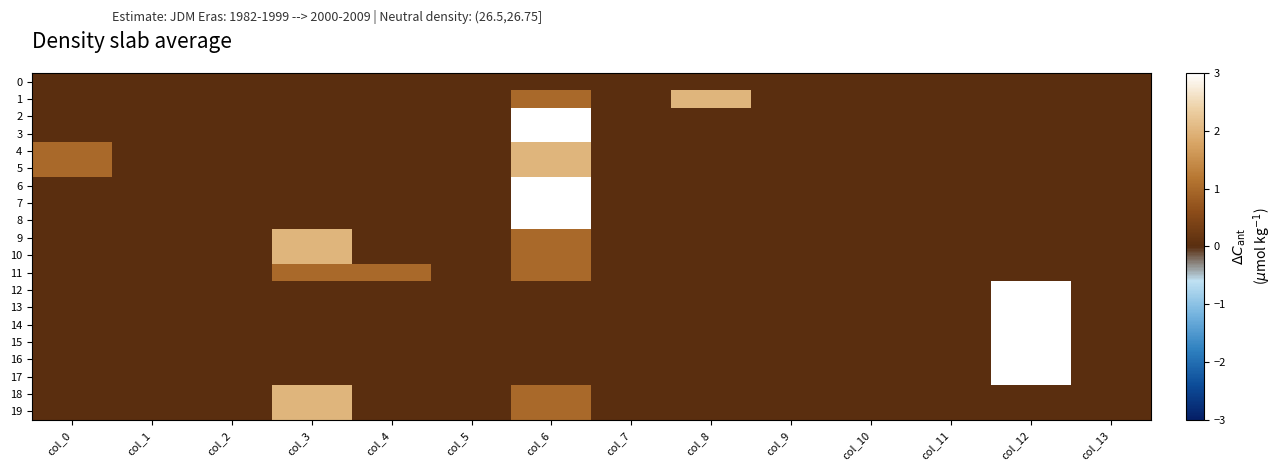

Reading left to right, extract all data points from this chart.

0: col_0=0	col_1=0	col_2=0	col_3=0	col_4=0	col_5=0	col_6=0	col_7=0	col_8=0	col_9=0	col_10=0	col_11=0	col_12=0	col_13=0
1: col_0=0	col_1=0	col_2=0	col_3=0	col_4=0	col_5=0	col_6=1	col_7=0	col_8=2	col_9=0	col_10=0	col_11=0	col_12=0	col_13=0
2: col_0=0	col_1=0	col_2=0	col_3=0	col_4=0	col_5=0	col_6=3	col_7=0	col_8=0	col_9=0	col_10=0	col_11=0	col_12=0	col_13=0
3: col_0=0	col_1=0	col_2=0	col_3=0	col_4=0	col_5=0	col_6=3	col_7=0	col_8=0	col_9=0	col_10=0	col_11=0	col_12=0	col_13=0
4: col_0=1	col_1=0	col_2=0	col_3=0	col_4=0	col_5=0	col_6=2	col_7=0	col_8=0	col_9=0	col_10=0	col_11=0	col_12=0	col_13=0
5: col_0=1	col_1=0	col_2=0	col_3=0	col_4=0	col_5=0	col_6=2	col_7=0	col_8=0	col_9=0	col_10=0	col_11=0	col_12=0	col_13=0
6: col_0=0	col_1=0	col_2=0	col_3=0	col_4=0	col_5=0	col_6=3	col_7=0	col_8=0	col_9=0	col_10=0	col_11=0	col_12=0	col_13=0
7: col_0=0	col_1=0	col_2=0	col_3=0	col_4=0	col_5=0	col_6=3	col_7=0	col_8=0	col_9=0	col_10=0	col_11=0	col_12=0	col_13=0
8: col_0=0	col_1=0	col_2=0	col_3=0	col_4=0	col_5=0	col_6=3	col_7=0	col_8=0	col_9=0	col_10=0	col_11=0	col_12=0	col_13=0
9: col_0=0	col_1=0	col_2=0	col_3=2	col_4=0	col_5=0	col_6=1	col_7=0	col_8=0	col_9=0	col_10=0	col_11=0	col_12=0	col_13=0
10: col_0=0	col_1=0	col_2=0	col_3=2	col_4=0	col_5=0	col_6=1	col_7=0	col_8=0	col_9=0	col_10=0	col_11=0	col_12=0	col_13=0
11: col_0=0	col_1=0	col_2=0	col_3=1	col_4=1	col_5=0	col_6=1	col_7=0	col_8=0	col_9=0	col_10=0	col_11=0	col_12=0	col_13=0
12: col_0=0	col_1=0	col_2=0	col_3=0	col_4=0	col_5=0	col_6=0	col_7=0	col_8=0	col_9=0	col_10=0	col_11=0	col_12=3	col_13=0
13: col_0=0	col_1=0	col_2=0	col_3=0	col_4=0	col_5=0	col_6=0	col_7=0	col_8=0	col_9=0	col_10=0	col_11=0	col_12=3	col_13=0
14: col_0=0	col_1=0	col_2=0	col_3=0	col_4=0	col_5=0	col_6=0	col_7=0	col_8=0	col_9=0	col_10=0	col_11=0	col_12=3	col_13=0
15: col_0=0	col_1=0	col_2=0	col_3=0	col_4=0	col_5=0	col_6=0	col_7=0	col_8=0	col_9=0	col_10=0	col_11=0	col_12=3	col_13=0
16: col_0=0	col_1=0	col_2=0	col_3=0	col_4=0	col_5=0	col_6=0	col_7=0	col_8=0	col_9=0	col_10=0	col_11=0	col_12=3	col_13=0
17: col_0=0	col_1=0	col_2=0	col_3=0	col_4=0	col_5=0	col_6=0	col_7=0	col_8=0	col_9=0	col_10=0	col_11=0	col_12=3	col_13=0
18: col_0=0	col_1=0	col_2=0	col_3=2	col_4=0	col_5=0	col_6=1	col_7=0	col_8=0	col_9=0	col_10=0	col_11=0	col_12=0	col_13=0
19: col_0=0	col_1=0	col_2=0	col_3=2	col_4=0	col_5=0	col_6=1	col_7=0	col_8=0	col_9=0	col_10=0	col_11=0	col_12=0	col_13=0